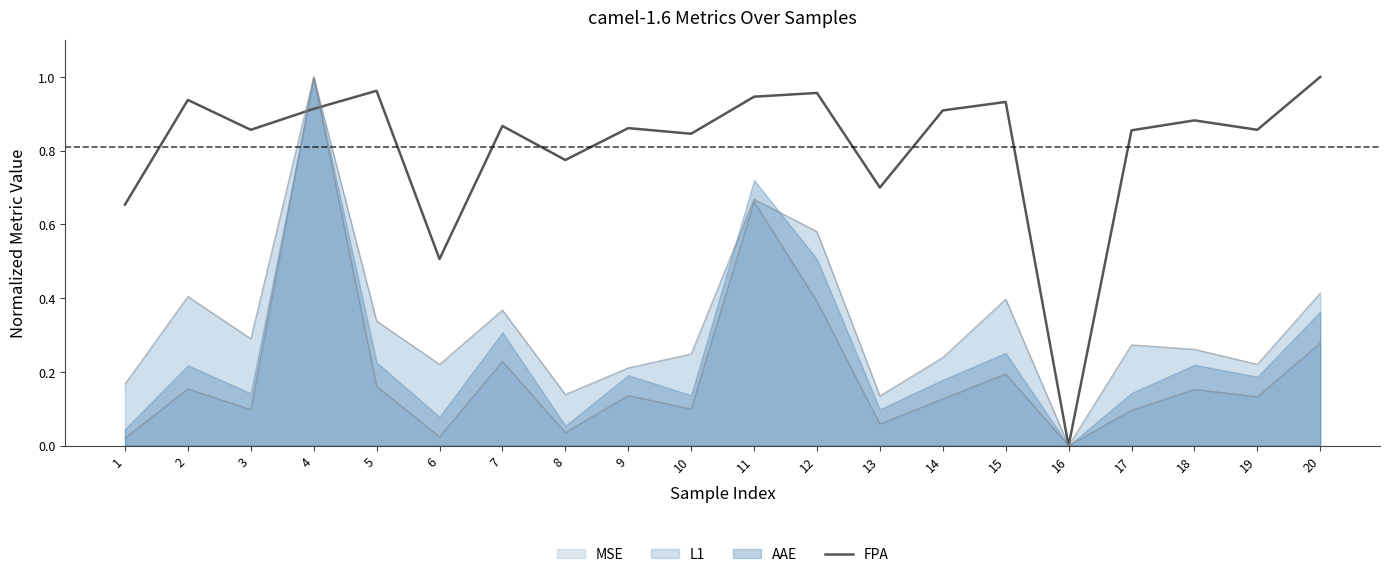

Reading left to right, extract all data points from this chart.

1=0.7	2=0.9	3=0.9	4=0.9	5=1.0	6=0.5	7=0.9	8=0.8	9=0.9	10=0.8	11=0.9	12=1.0	13=0.7	14=0.9	15=0.9	16=0.0	17=0.9	18=0.9	19=0.9	20=1.0